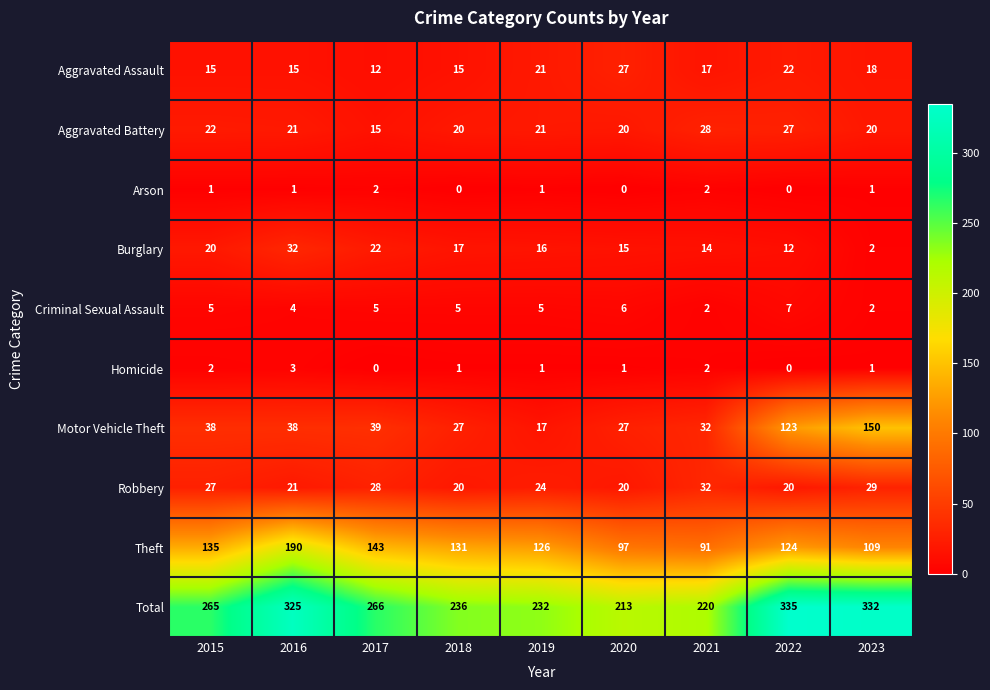

At which category is the sum across all series the highest?

2022